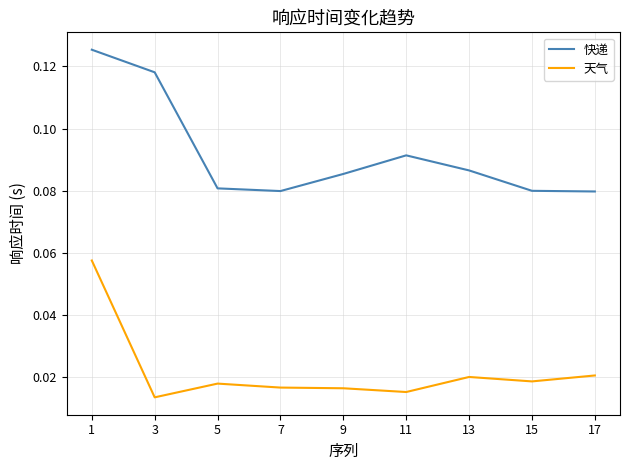

How many distinct data groups are displayed?

2